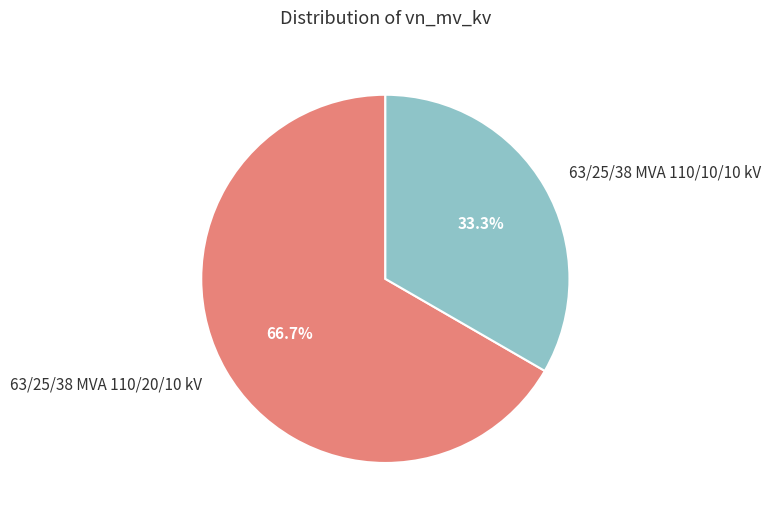

Rank the categories by value from lowest to highest.

63/25/38 MVA 110/10/10 kV, 63/25/38 MVA 110/20/10 kV